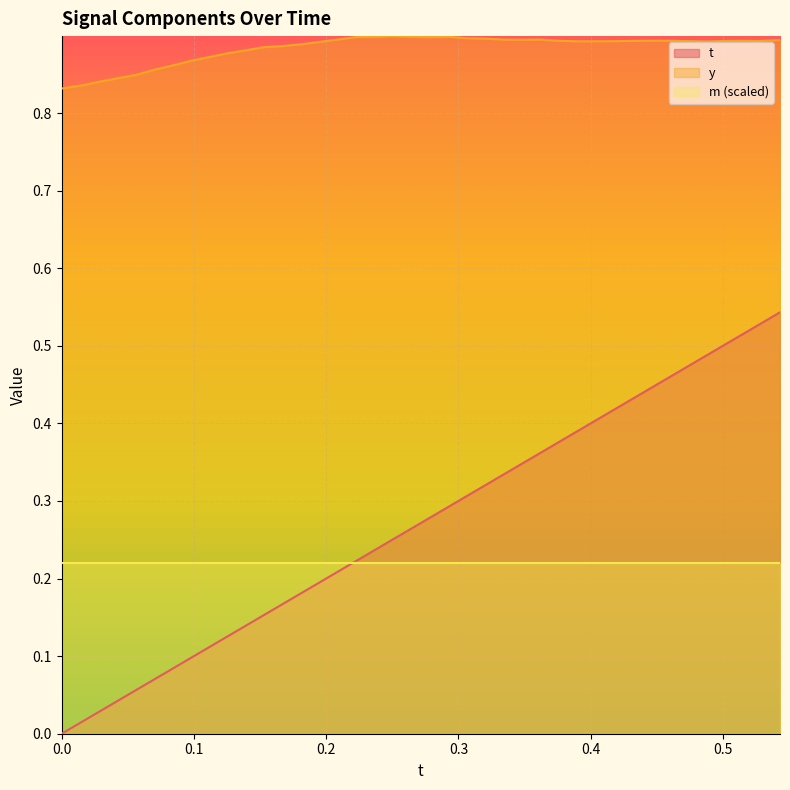

Which series has the largest range (max minus min)?

t